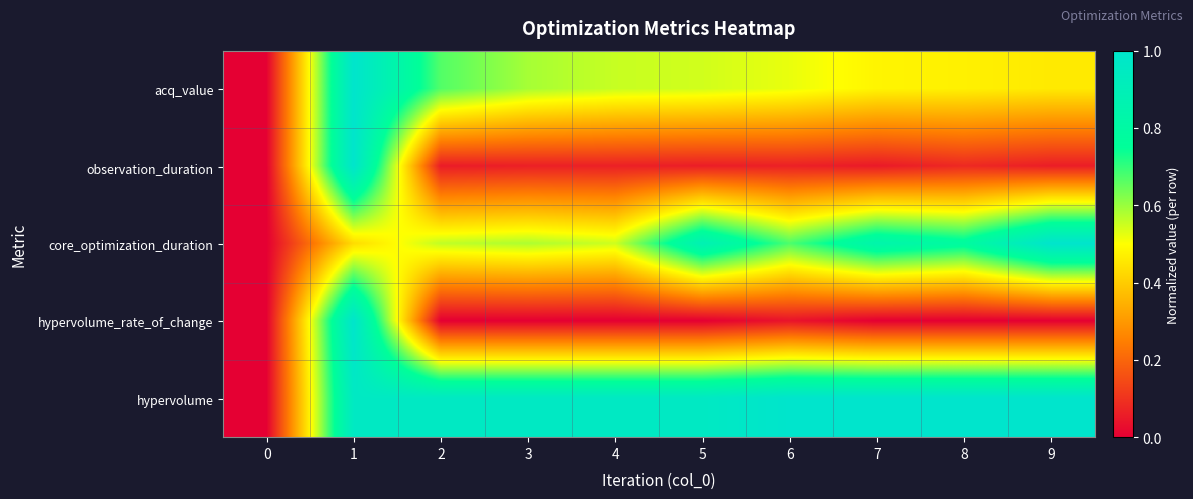

Which series has the largest total across all categories?

hypervolume